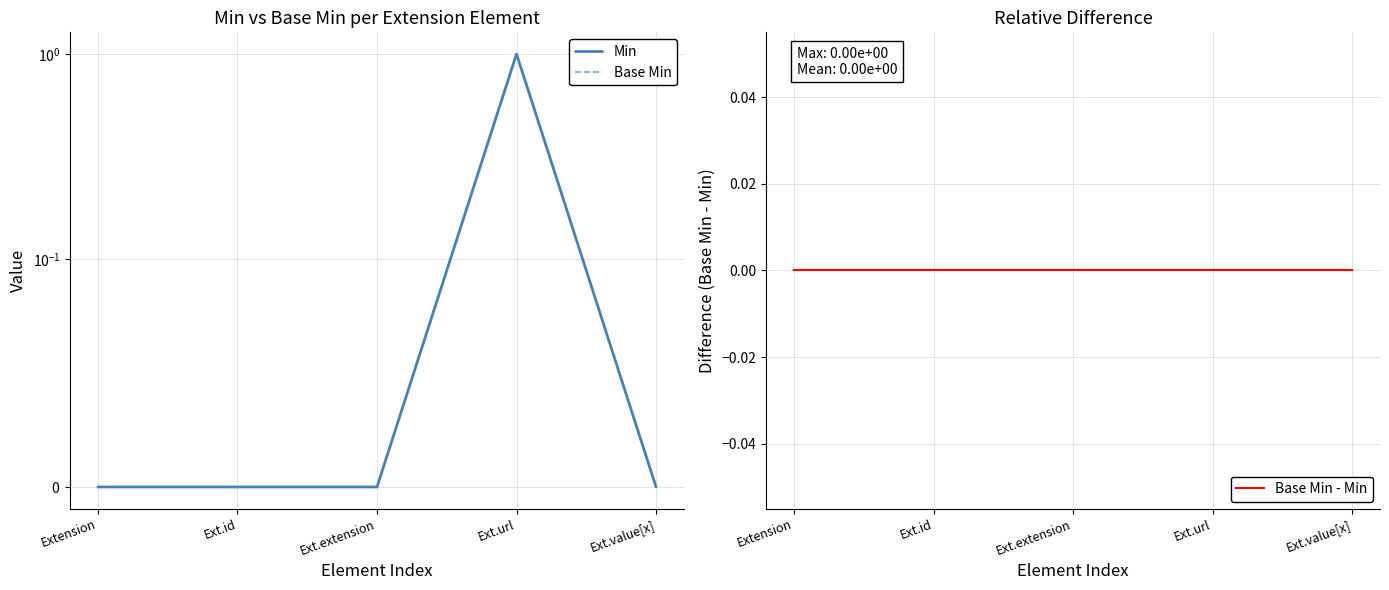

Reading right to left, extract all data points from this chart.

Min: Ext.value[x]=0	Ext.url=1	Ext.extension=0	Ext.id=0	Extension=0
Base Min: Ext.value[x]=0	Ext.url=1	Ext.extension=0	Ext.id=0	Extension=0
Base Min - Min: Ext.value[x]=0	Ext.url=0	Ext.extension=0	Ext.id=0	Extension=0